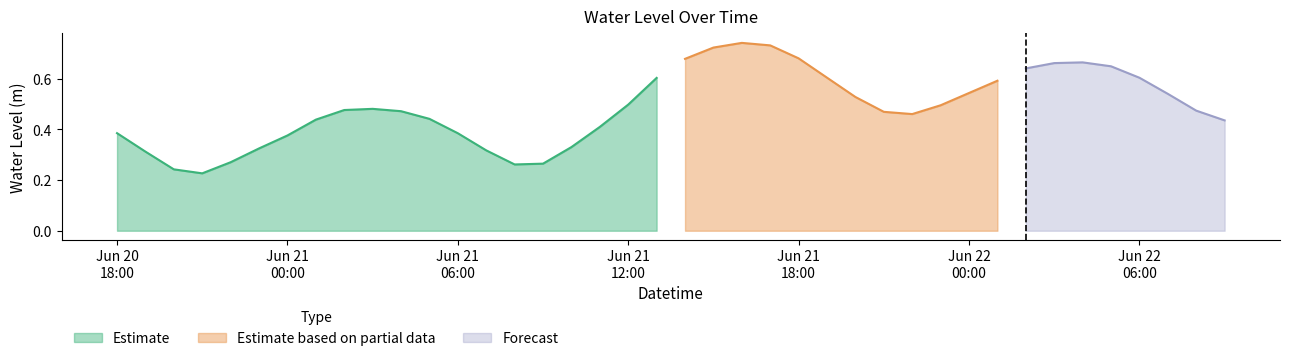

True or false: Forecast and Estimate based on partial data intersect in this chart.

False